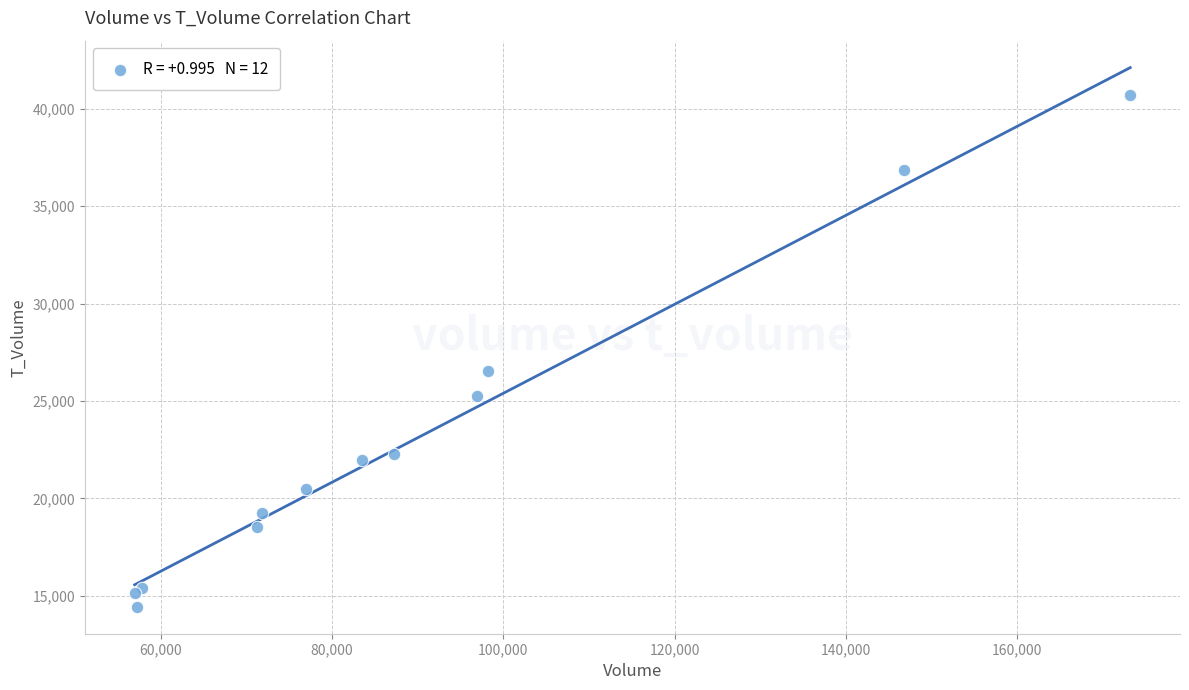

What Y value in the scatter plot is closest to 27573?

26567